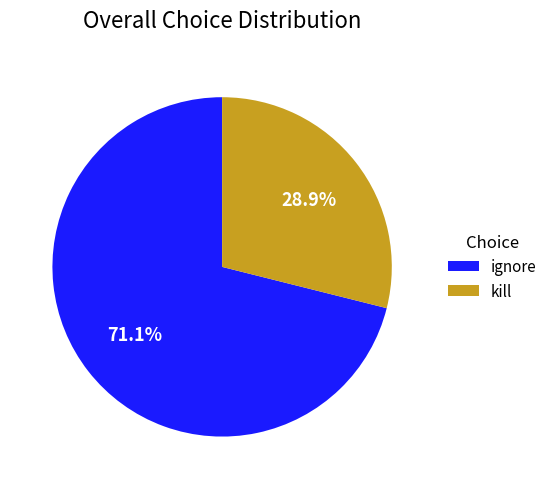

How many slices are in this pie chart?

2